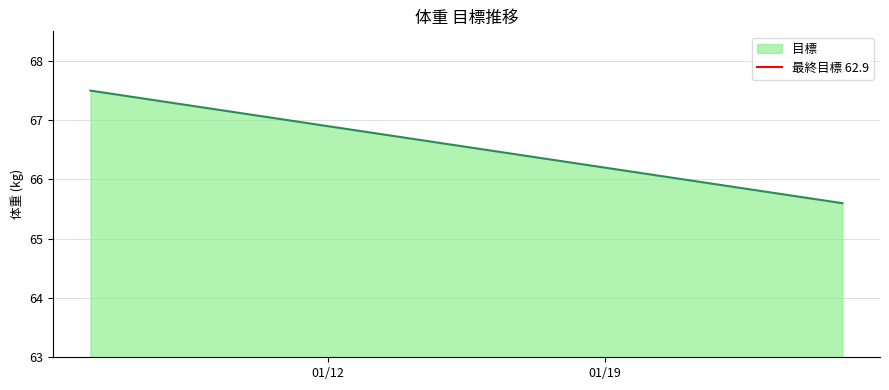

What is the minimum value for 目標?

65.6